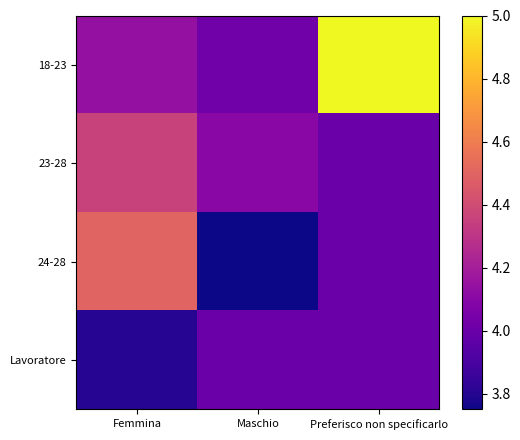

What is the maximum value shown in the chart?

5.0